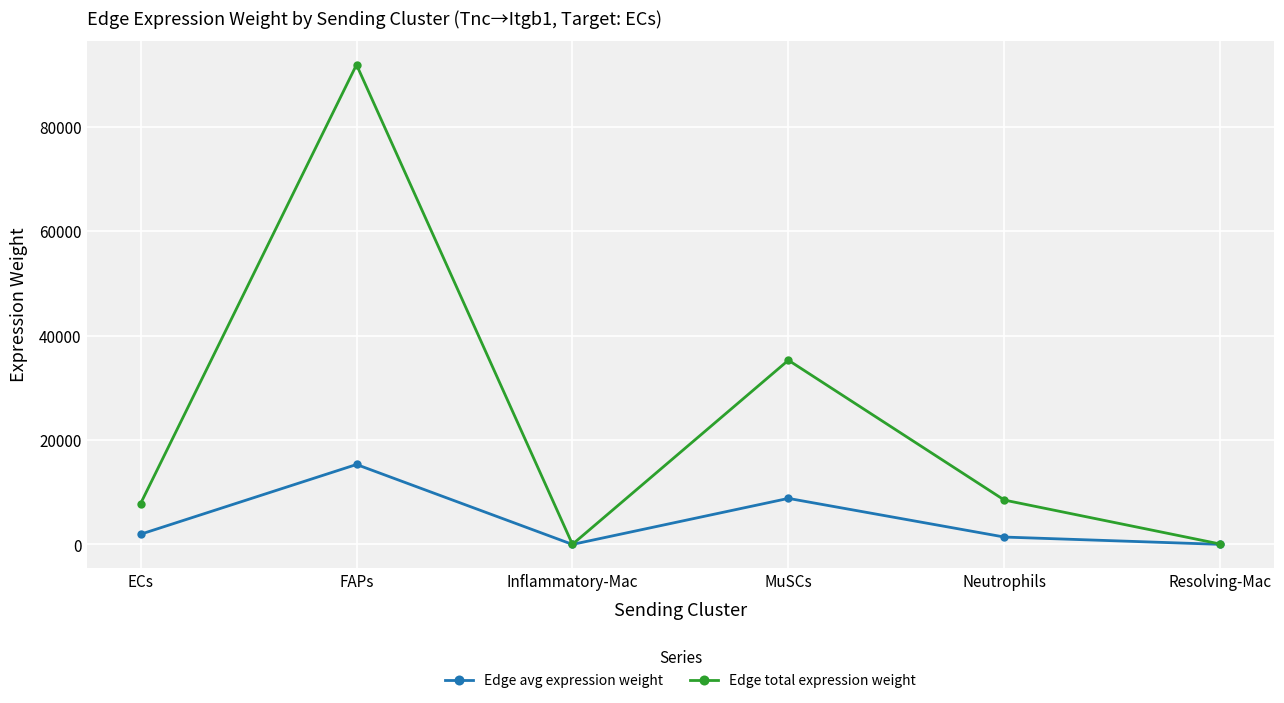

What is the highest value of the Edge total expression weight series?

91871.2